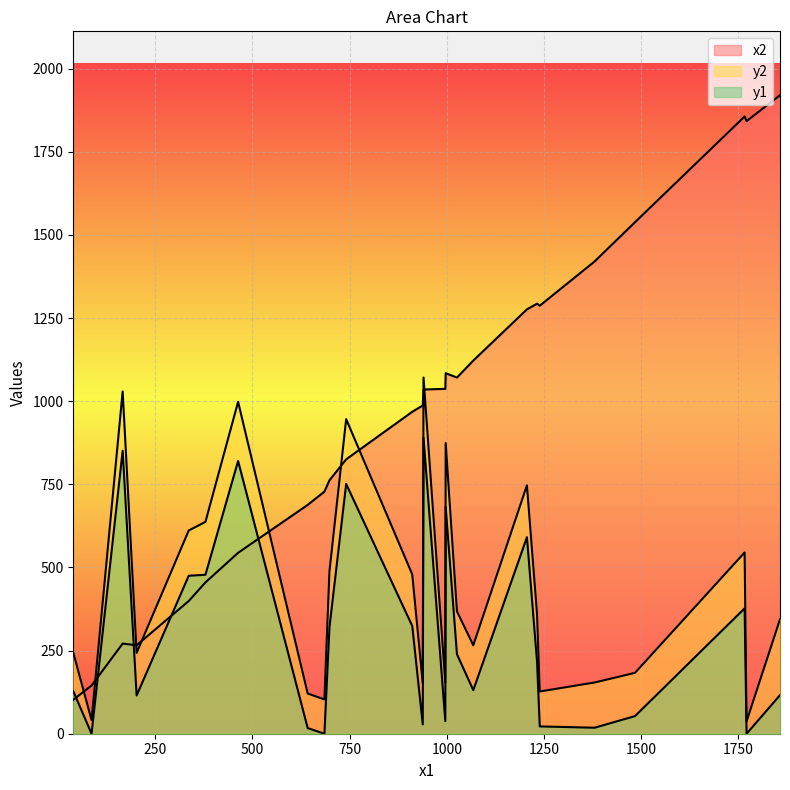

Rank the categories by y2 value from highest to lowest.

940, 166, 463, 741, 997, 1206, 379, 336, 1766, 698, 911, 1026, 1232, 1857, 1068, 39, 202, 1484, 1380, 996, 938, 1239, 642, 685, 86, 1771